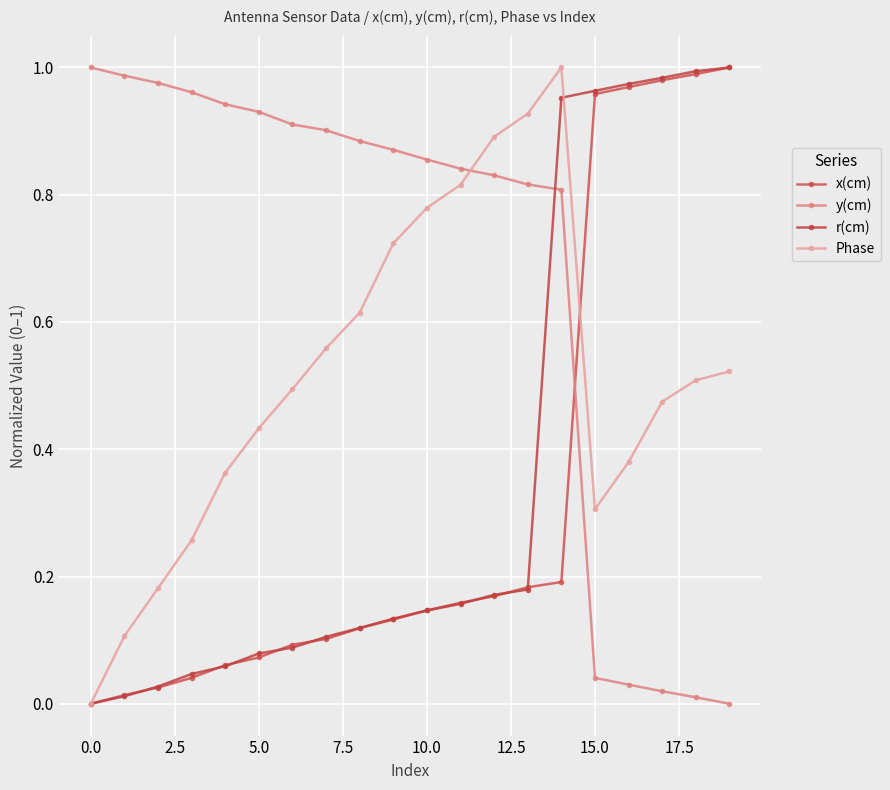

Does the chart have visible grid lines?

Yes